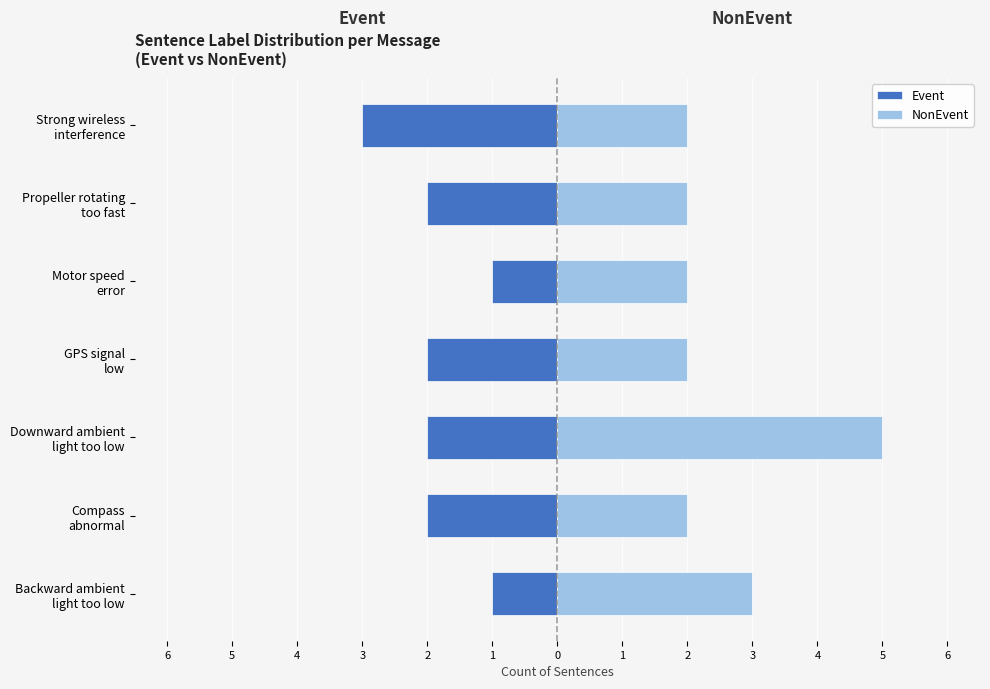

The NonEvent series shows 1 at Downward ambient light too low. True or false?

False